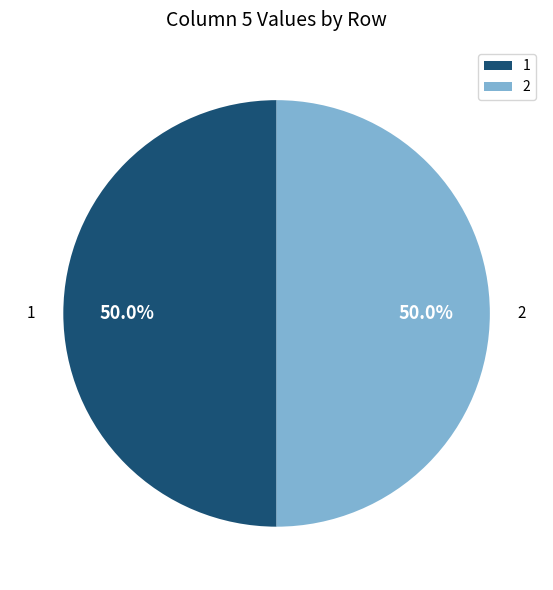

What is the ratio of the value at 2 to the value at 1?

1.0